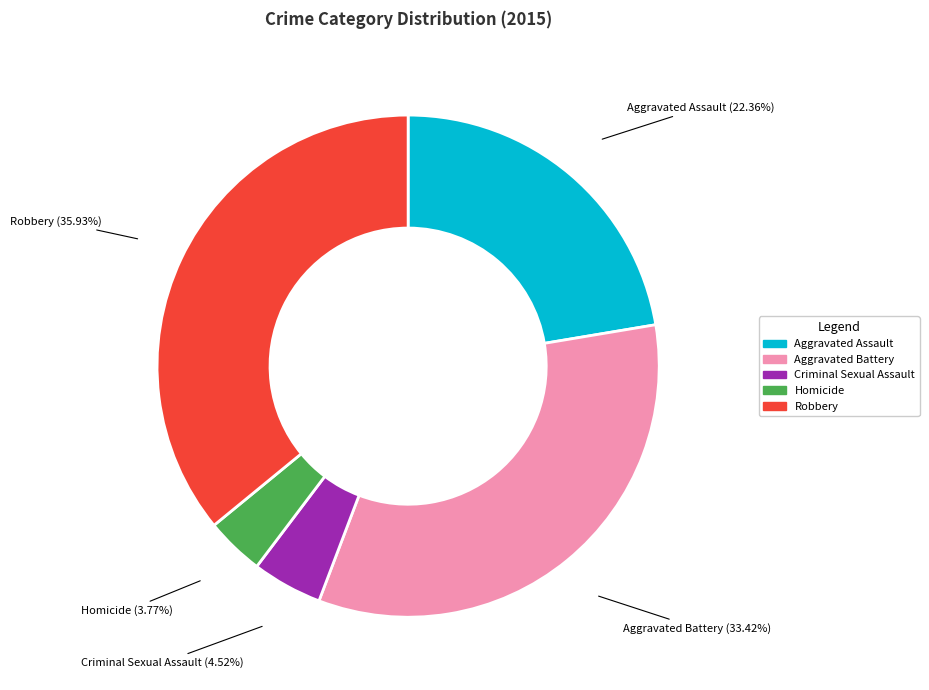

Which has a higher value, Robbery or Criminal Sexual Assault?

Robbery